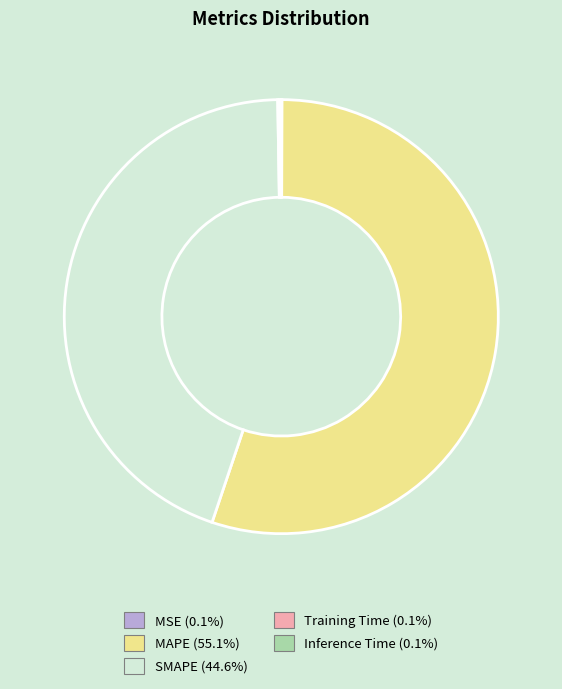

Which slice is the largest?

MAPE